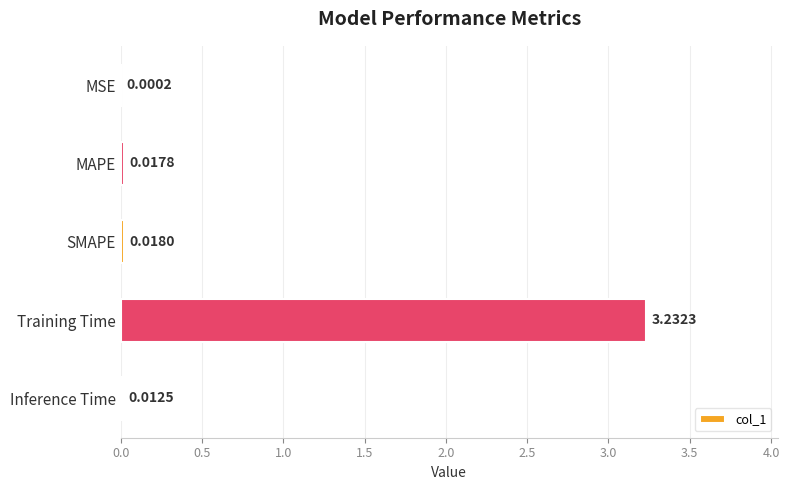

What is the sum of all values?

3.3